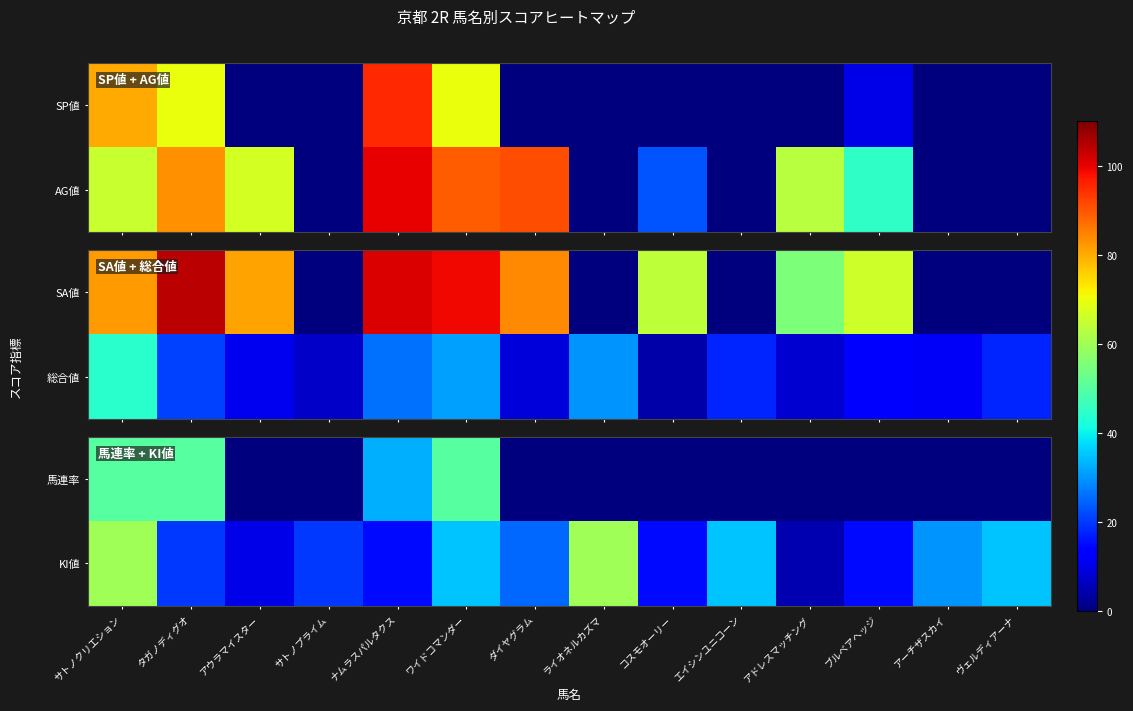

The KI値 series shows 10 at アウラマイスター. True or false?

True